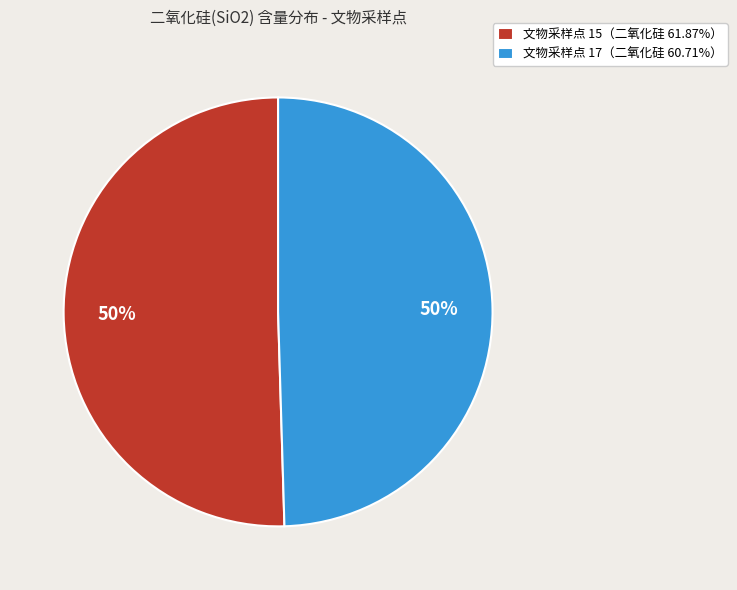

Approximately how many times larger is the value at 文物采样点 17（二氧化硅 60.71%） compared to 文物采样点 15（二氧化硅 61.87%）?

1.0